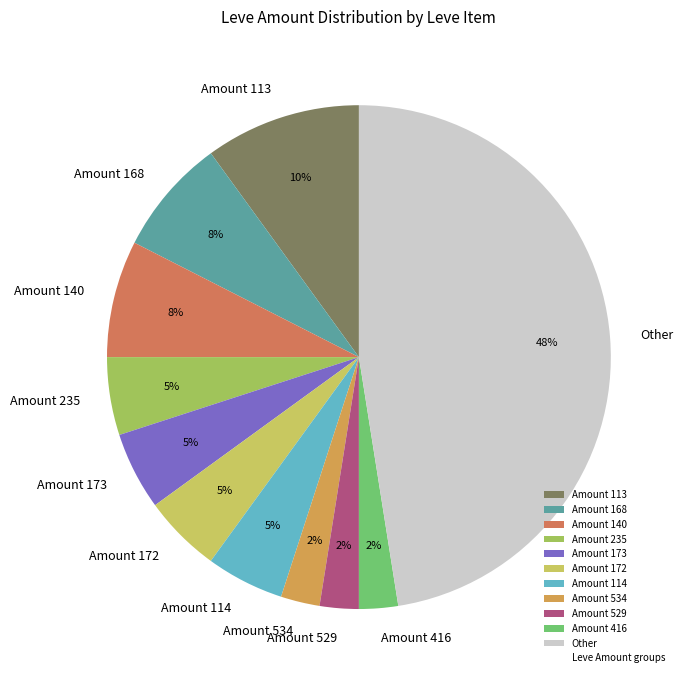

To the nearest percent, what is the average slice percentage?

9%